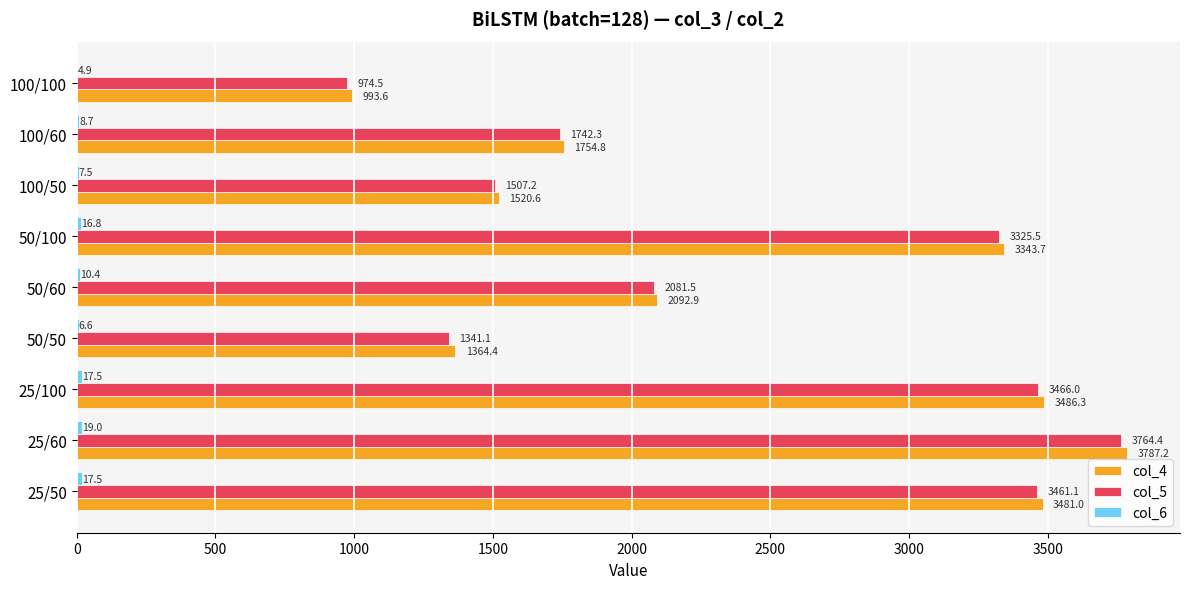

What is the sum of the col_5 values at 100/100 and 25/50?

4435.6